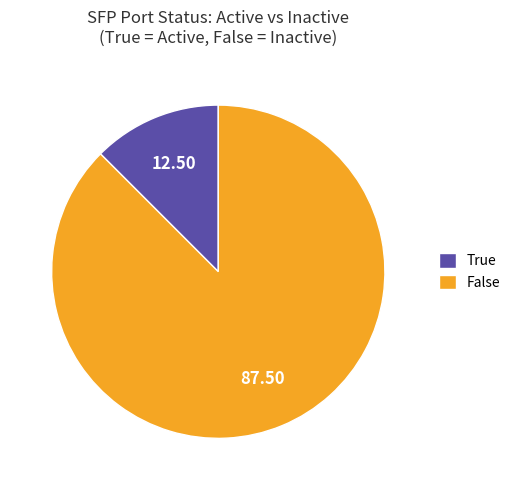

How many segments does this pie chart have?

2